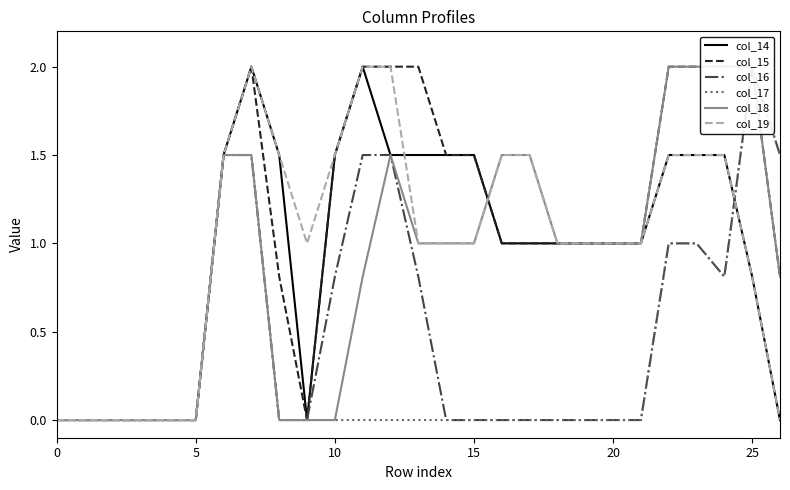

How many data points in col_15 are less than 1?

9